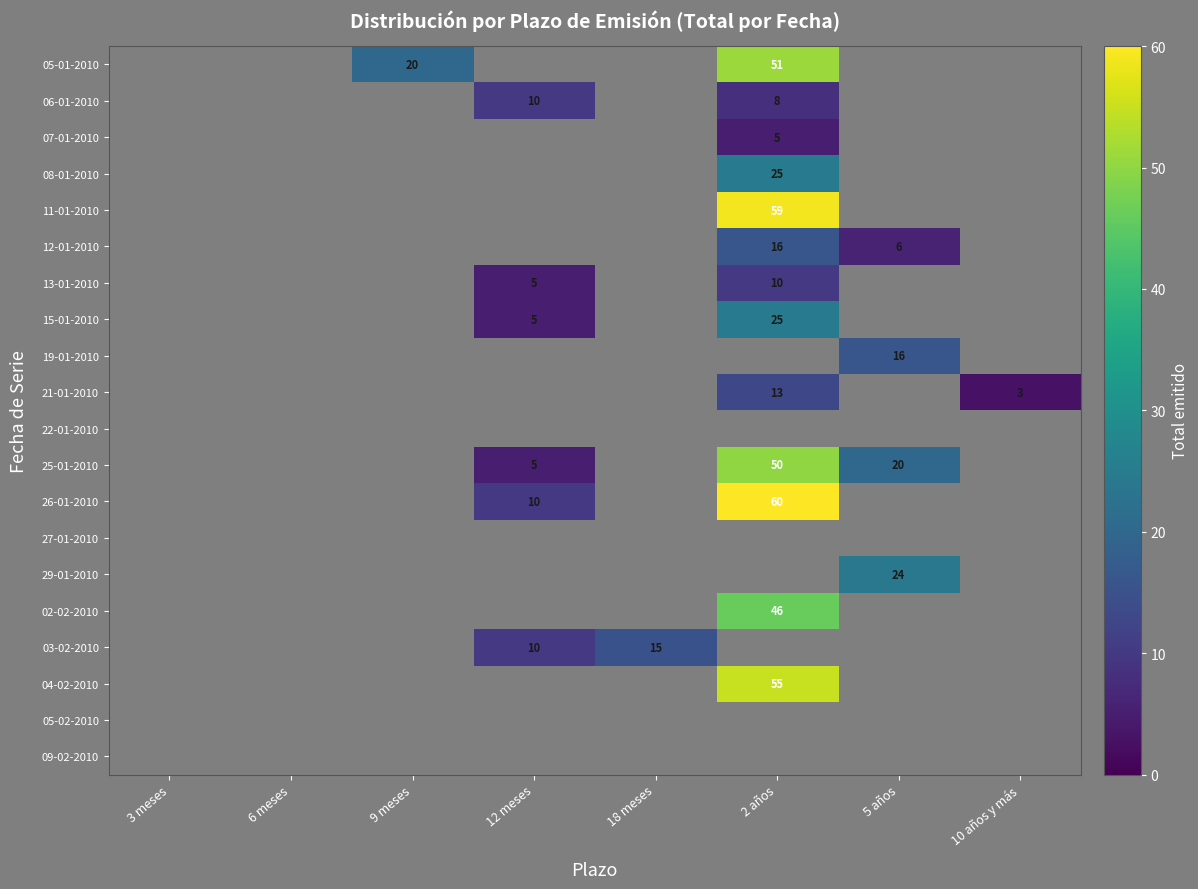

Is it true that 19-01-2010 equals 9 at 5 años?

False